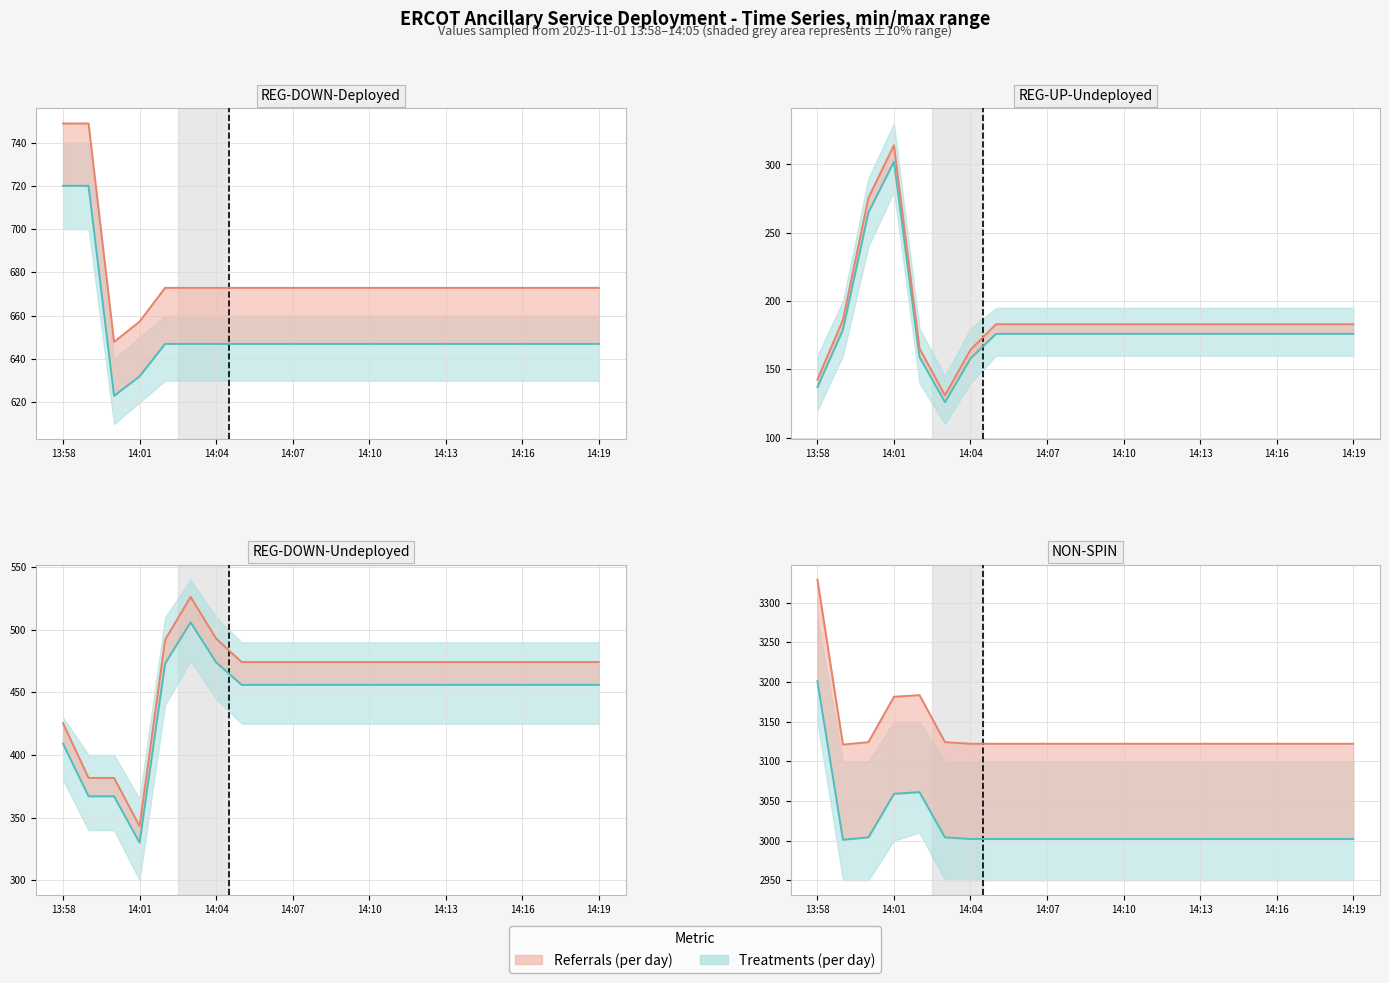

At which label does REG-UP-Undeployed reach its minimum?

14:03